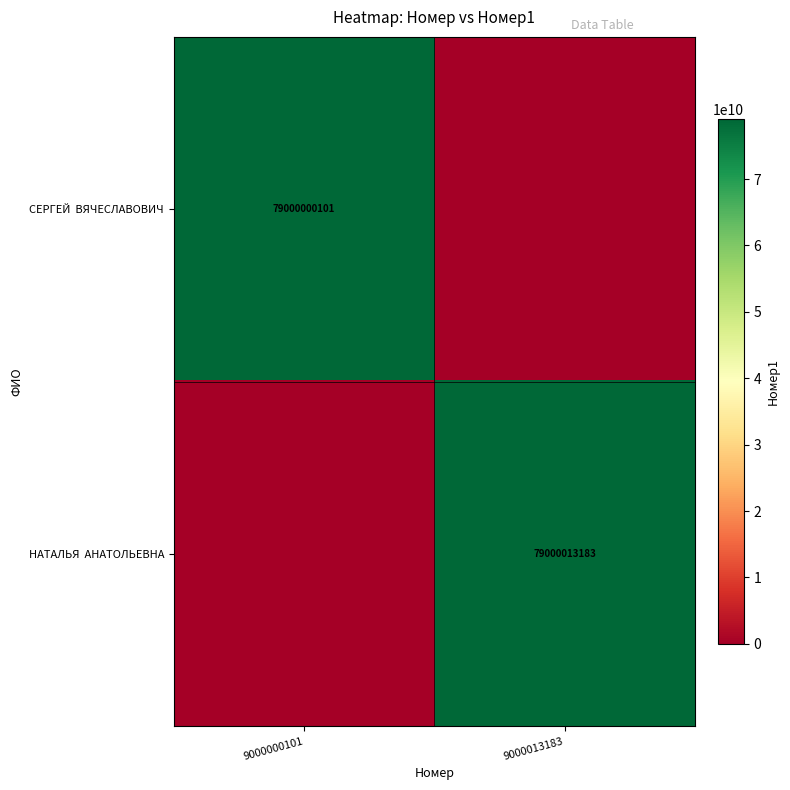

Read the СЕРГЕЙ ВЯЧЕСЛАВОВИЧ value at 9000000101, to the nearest 10.

79000000100